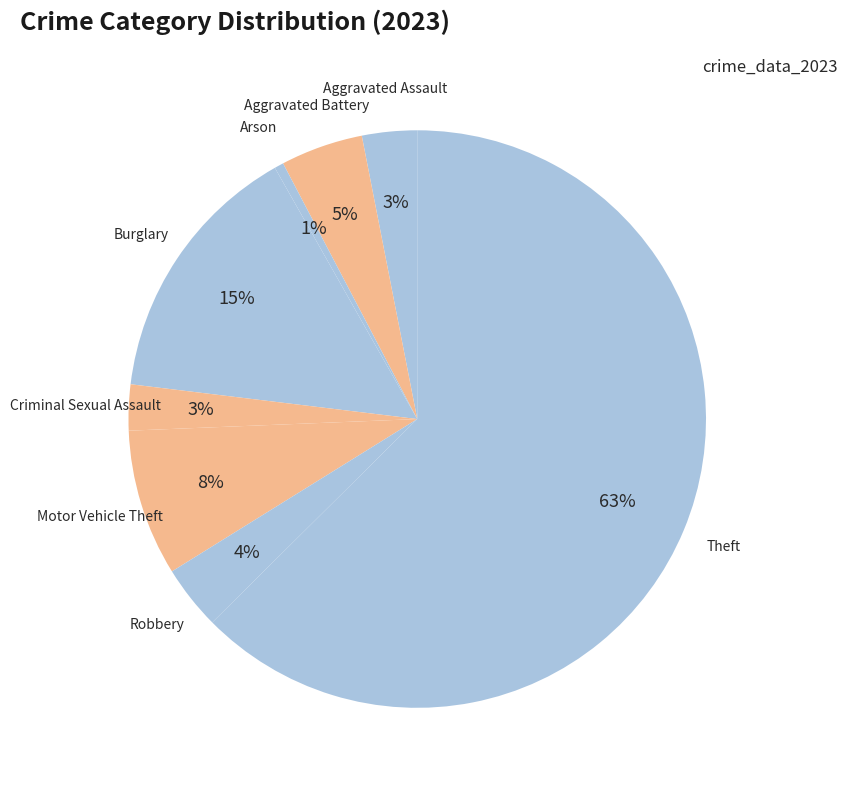

How many slices are in this pie chart?

8